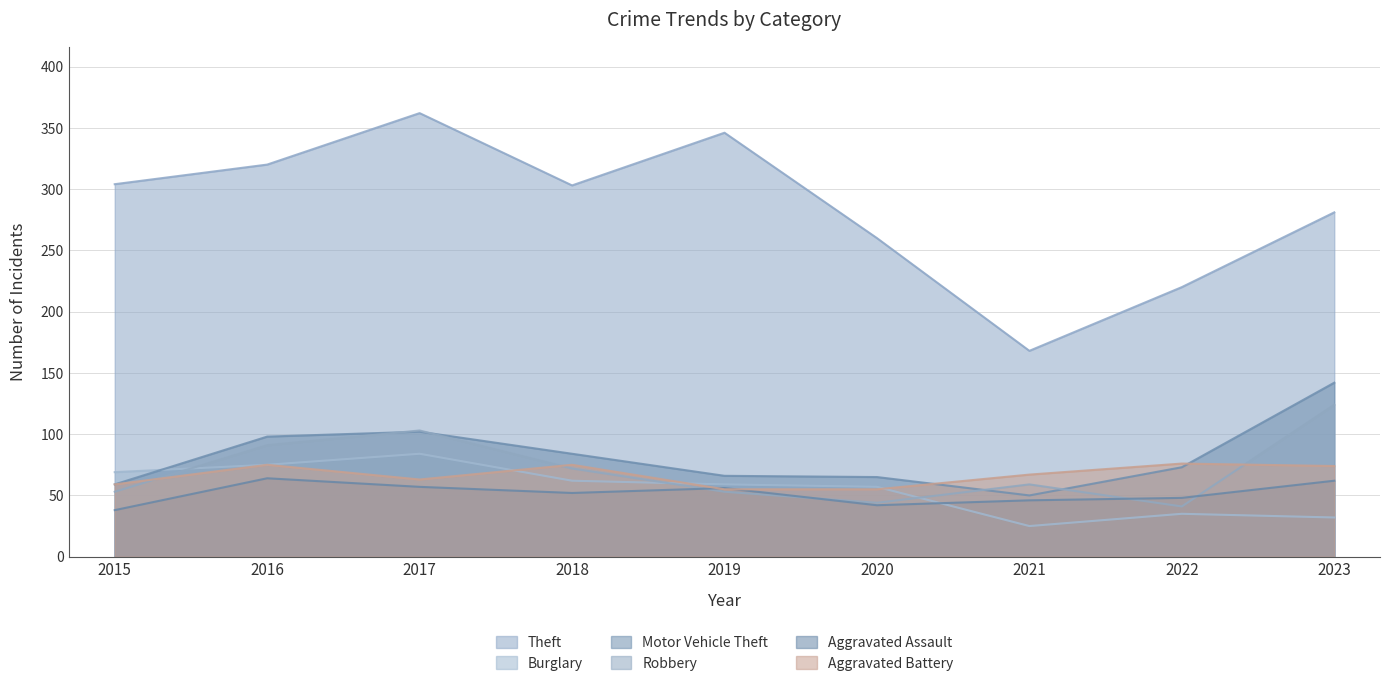

Between 2019 and 2021, which series saw the biggest shift?

Theft